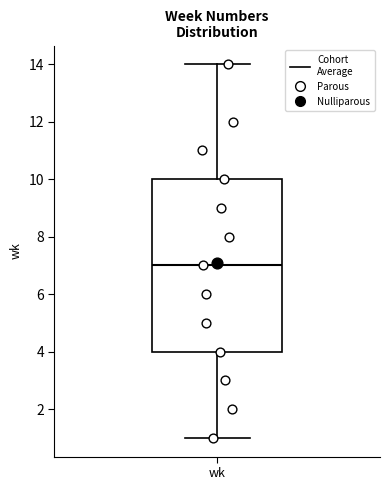

Read this box plot against the y-axis: the position of the median line, the range covered by the box, and the ends of both whiskers. The values are not printed on the chart, so give them approximately, as read against the axis.

median 7, box 4 to 10, whiskers 1 to 14